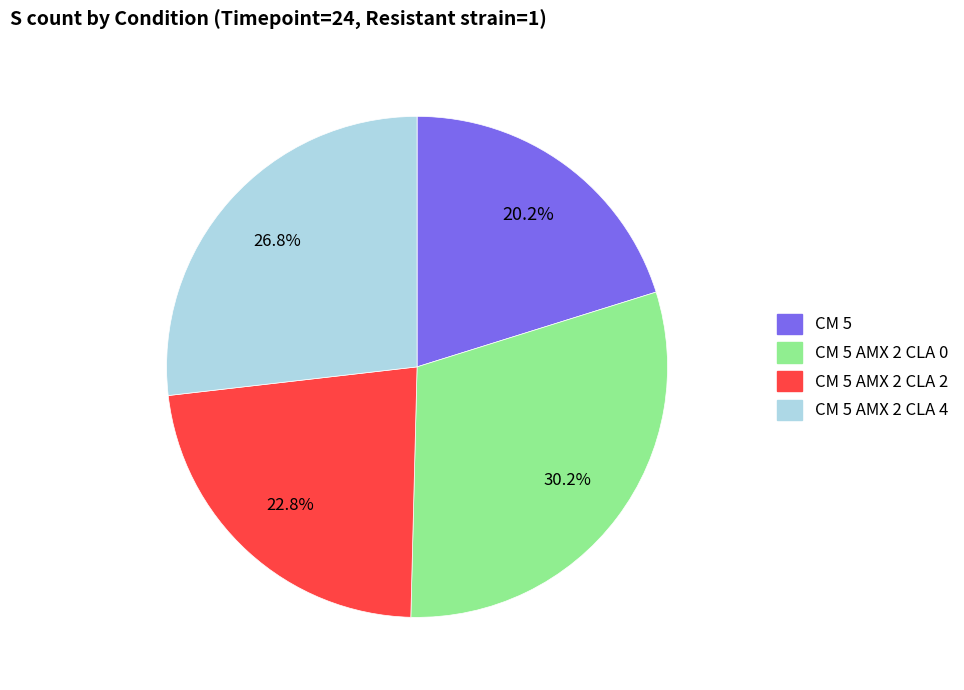

Is there a majority slice in this chart?

No